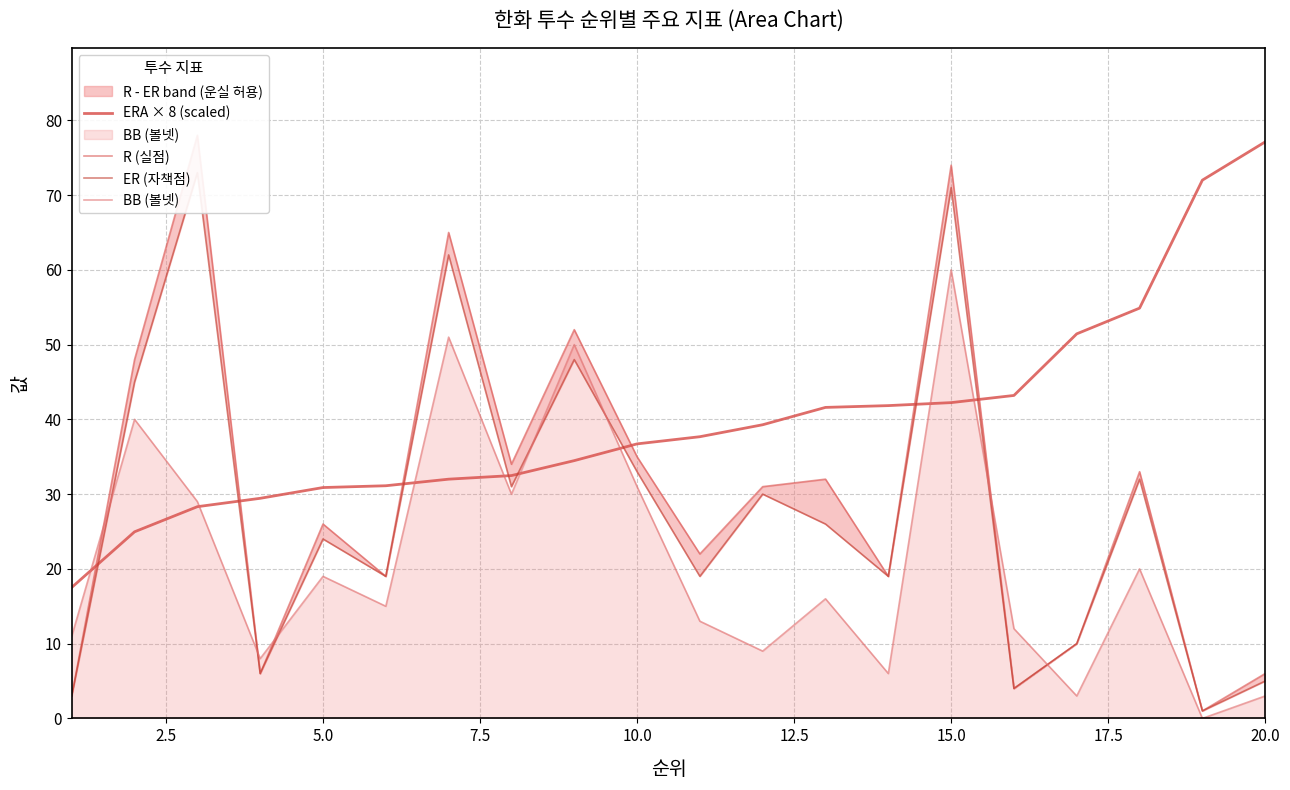

What is the highest value of the BB (볼넷) series?

60.0